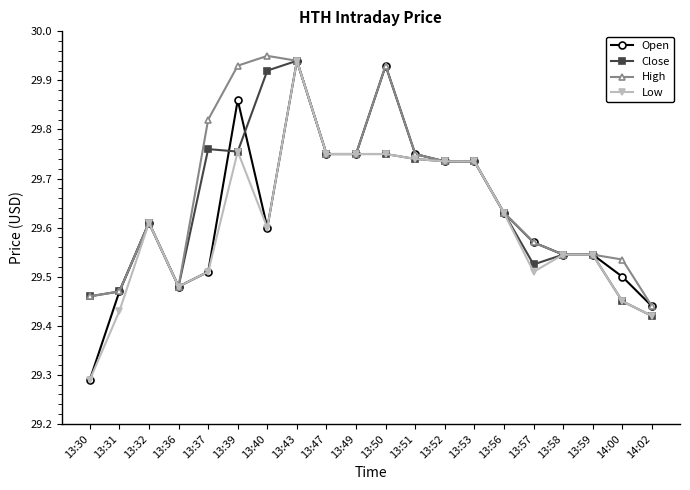

What is the label of the 5th point from the left?

13:37